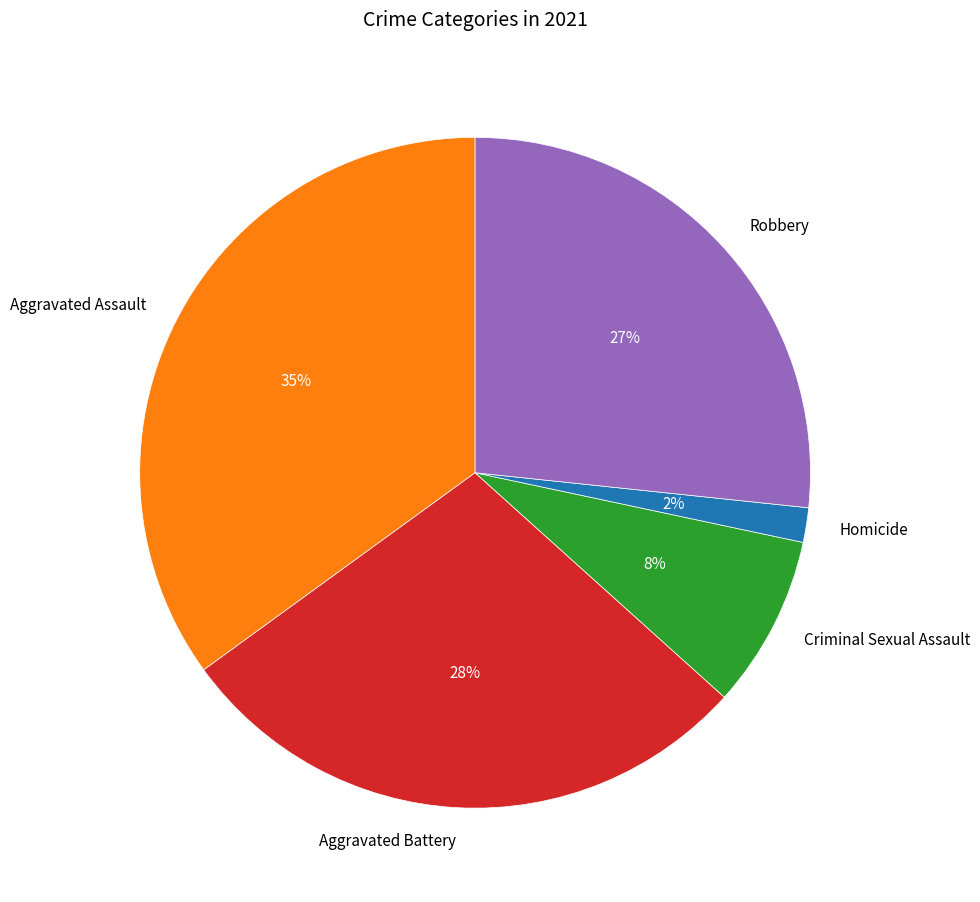

Count the number of slices in the pie.

5